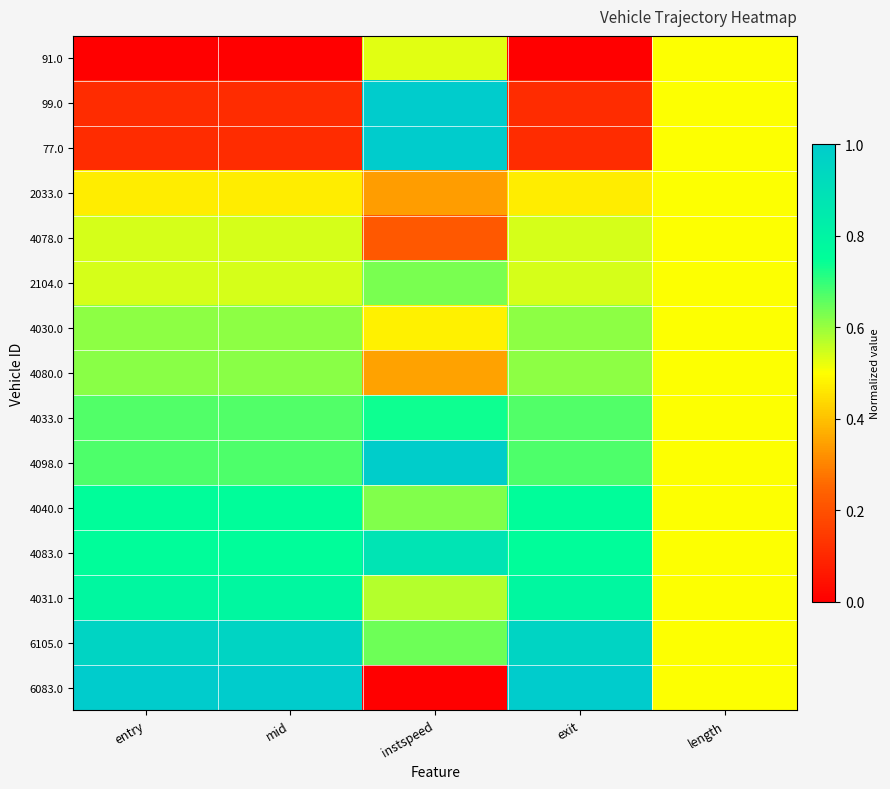

What is the spread (max minus min) of values at entry?

1.0